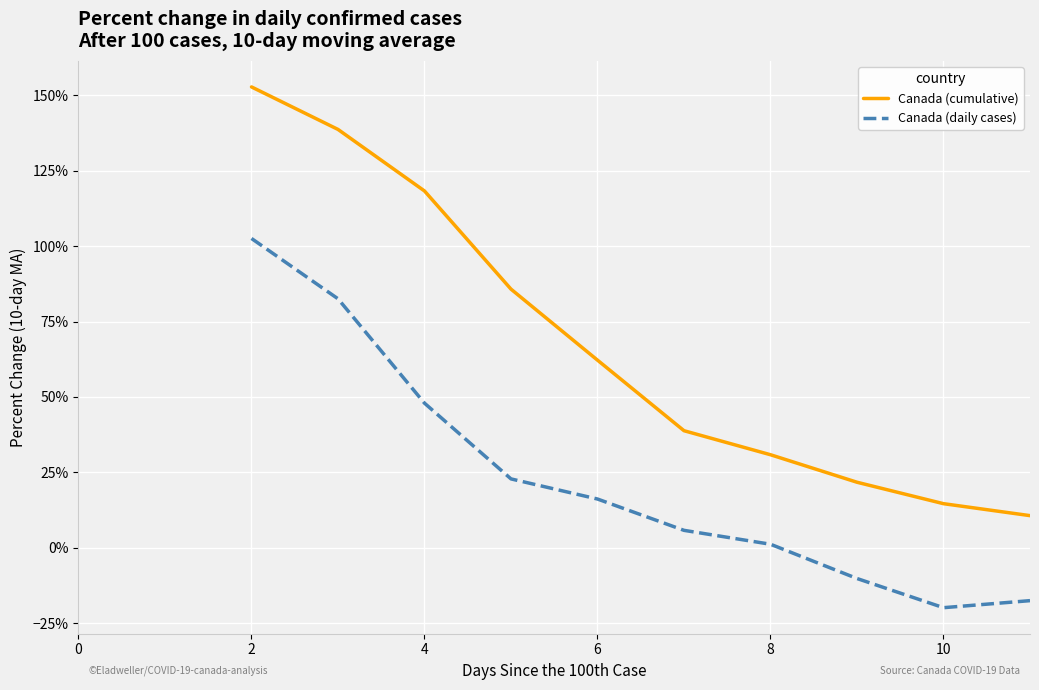

Is this an area chart (filled region under the line)?

No